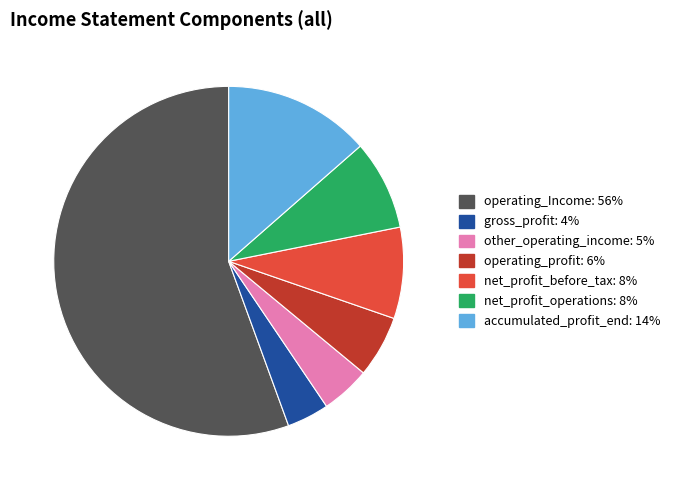

Combined, do gross_profit and operating_Income account for over 50%?

Yes